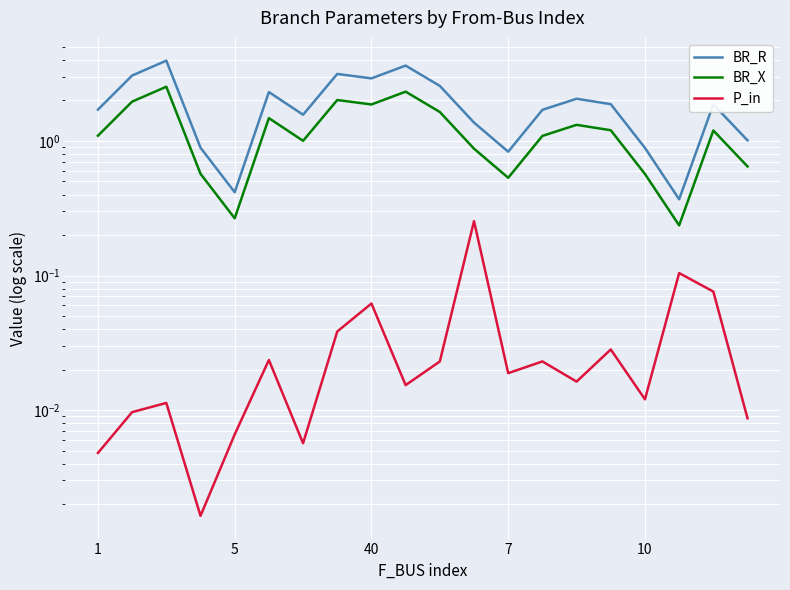

Is it true that BR_R equals 2.6 at 6?

False